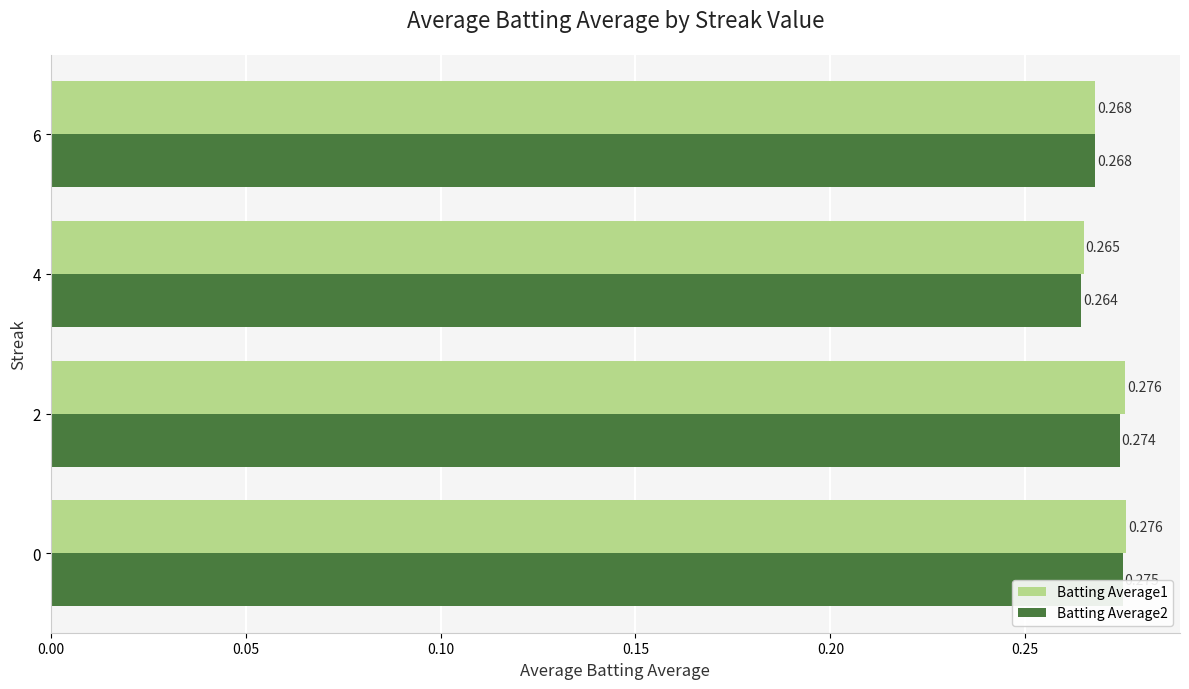

At how many categories does at least one series exceed 0?

4